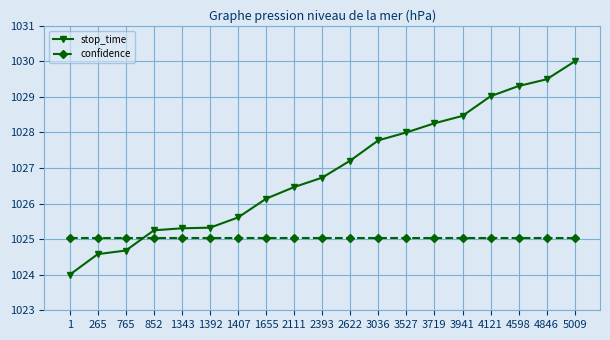

What is the sum of all stop_time values?

19511.6